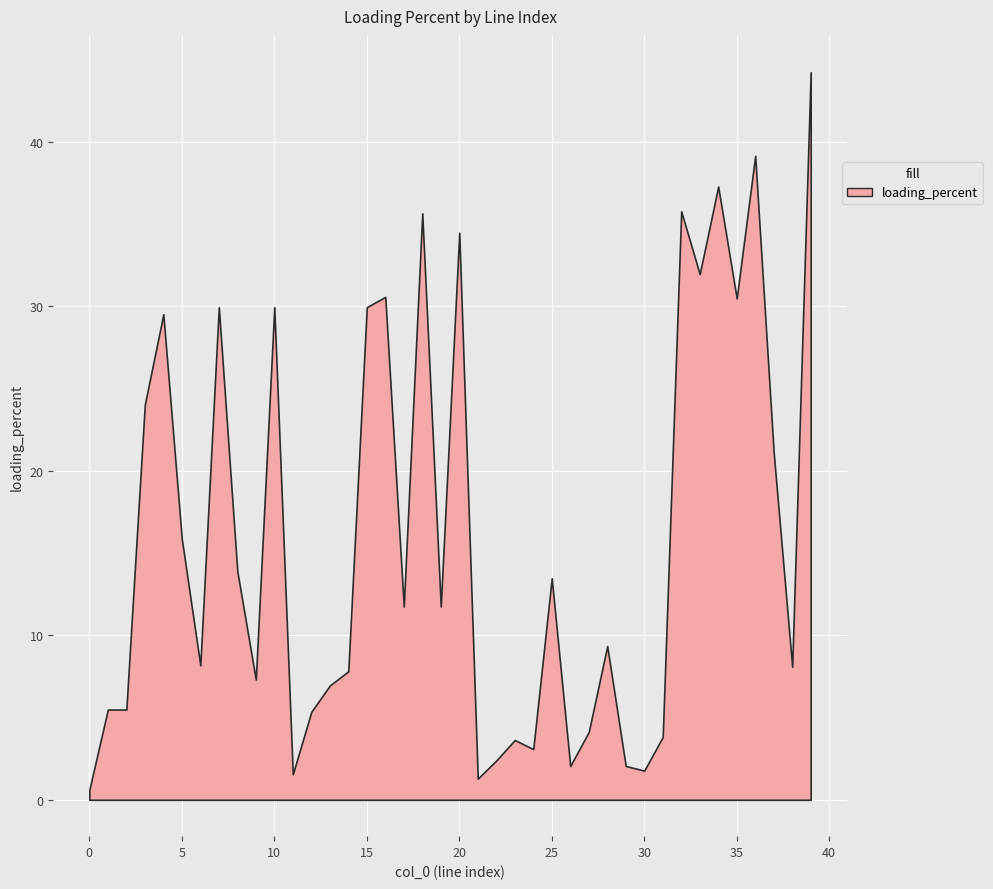

Read the value at 6.

8.2